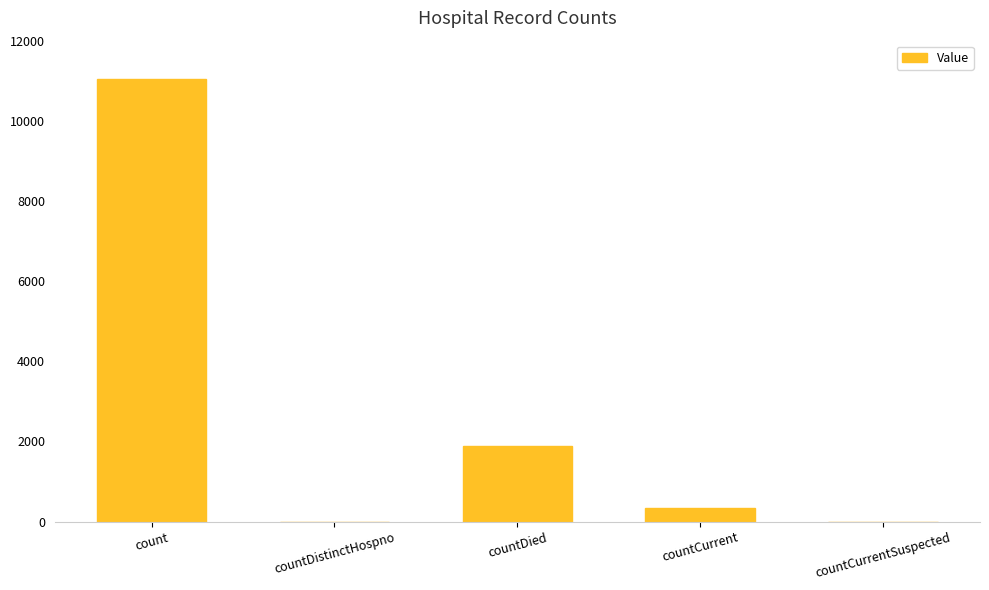

What is the sum of the values at countDied and countDistinctHospno?

1895